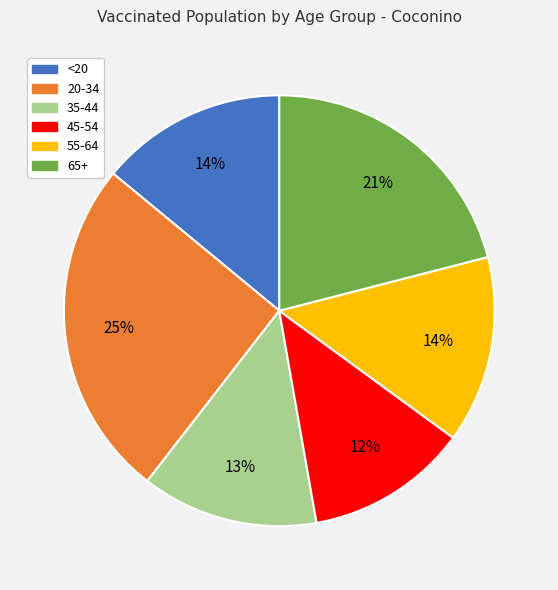

Count the number of slices in the pie.

6